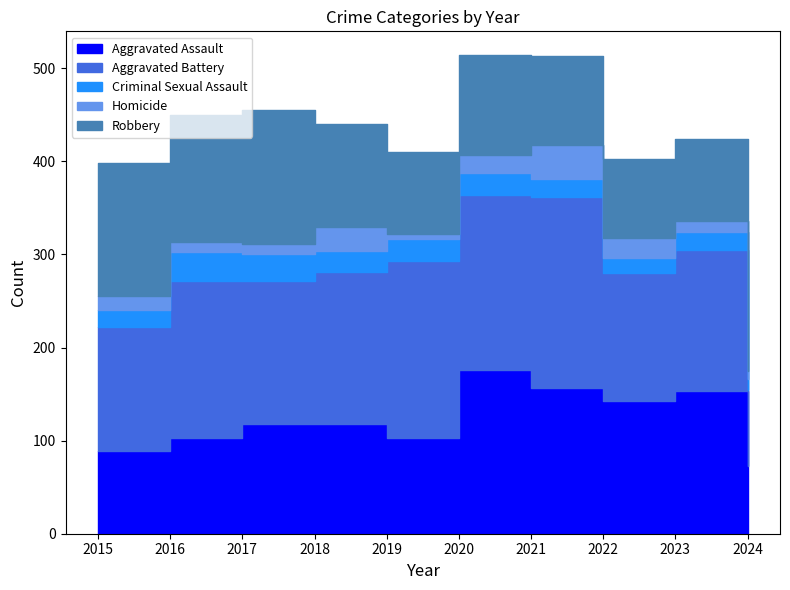

Reading left to right, what are all the values shown in this chart?

Aggravated Assault: 2015=89	2016=103	2017=118	2018=118	2019=103	2020=176	2021=157	2022=143	2023=153	2024=73
Aggravated Battery: 2015=133	2016=168	2017=154	2018=163	2019=190	2020=188	2021=205	2022=137	2023=152	2024=81
Criminal Sexual Assault: 2015=18	2016=32	2017=28	2018=23	2019=24	2020=24	2021=19	2022=16	2023=19	2024=12
Homicide: 2015=15	2016=10	2017=11	2018=26	2019=5	2020=19	2021=37	2022=22	2023=12	2024=9
Robbery: 2015=143	2016=137	2017=144	2018=110	2019=88	2020=107	2021=95	2022=85	2023=88	2024=55